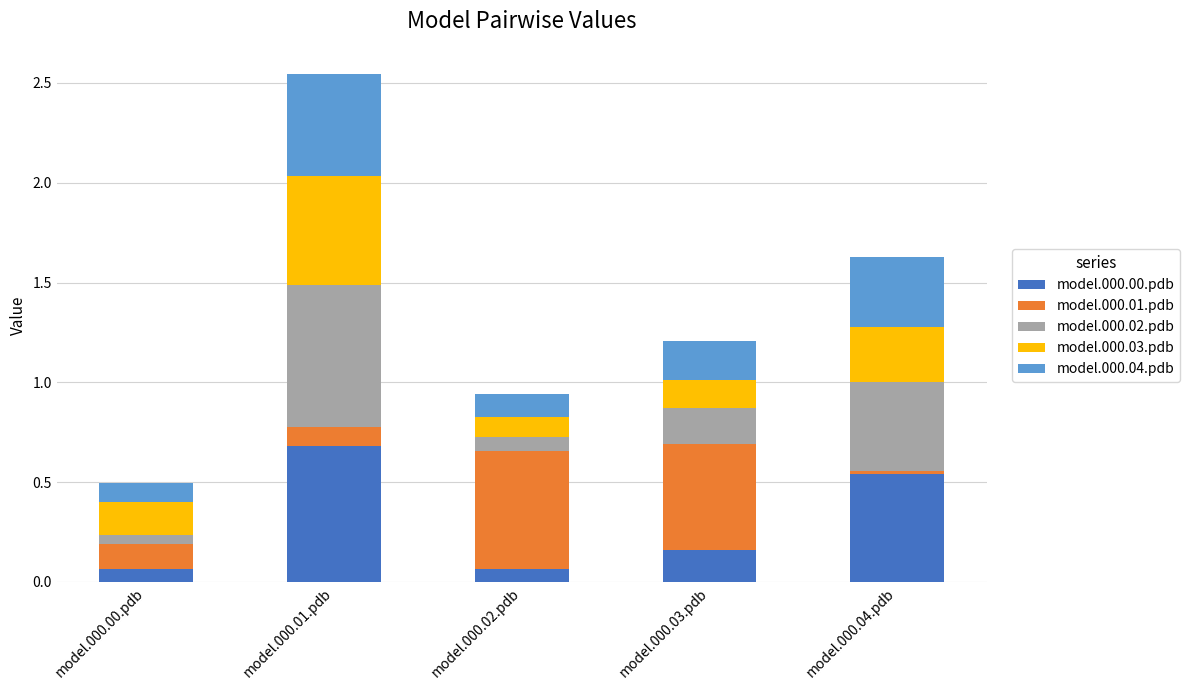

What is the total value across all series at model.000.02.pdb?

0.9